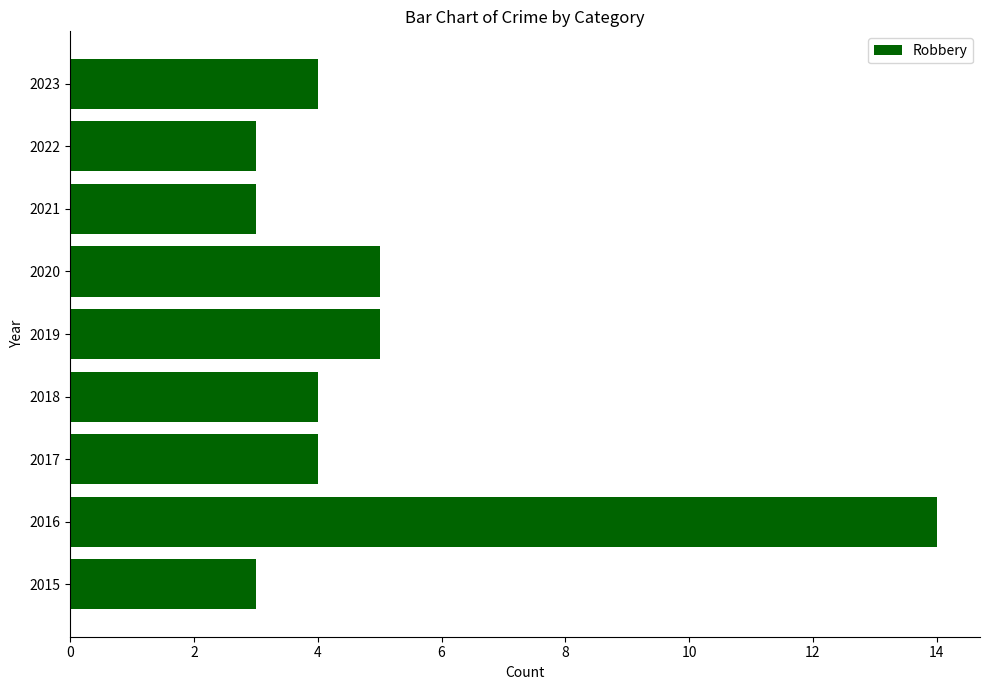

Reading bottom to top, list all the values displayed in this chart.

3	14	4	4	5	5	3	3	4